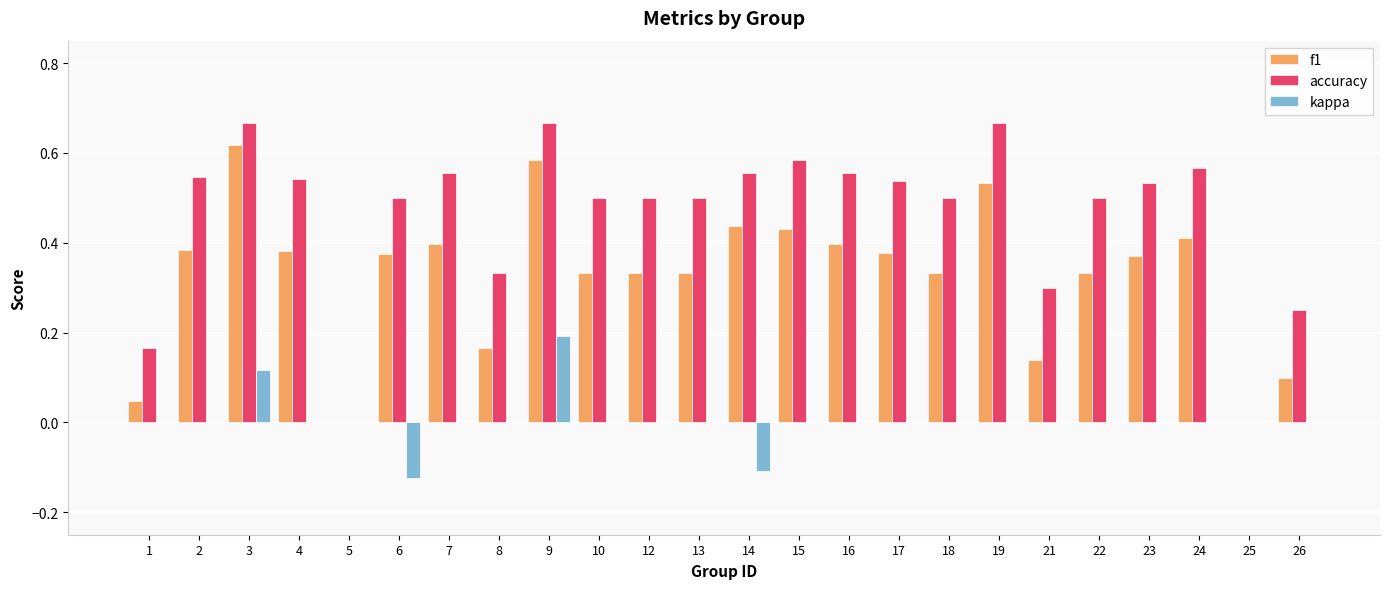

Between 2 and 25, which series saw the biggest shift?

accuracy